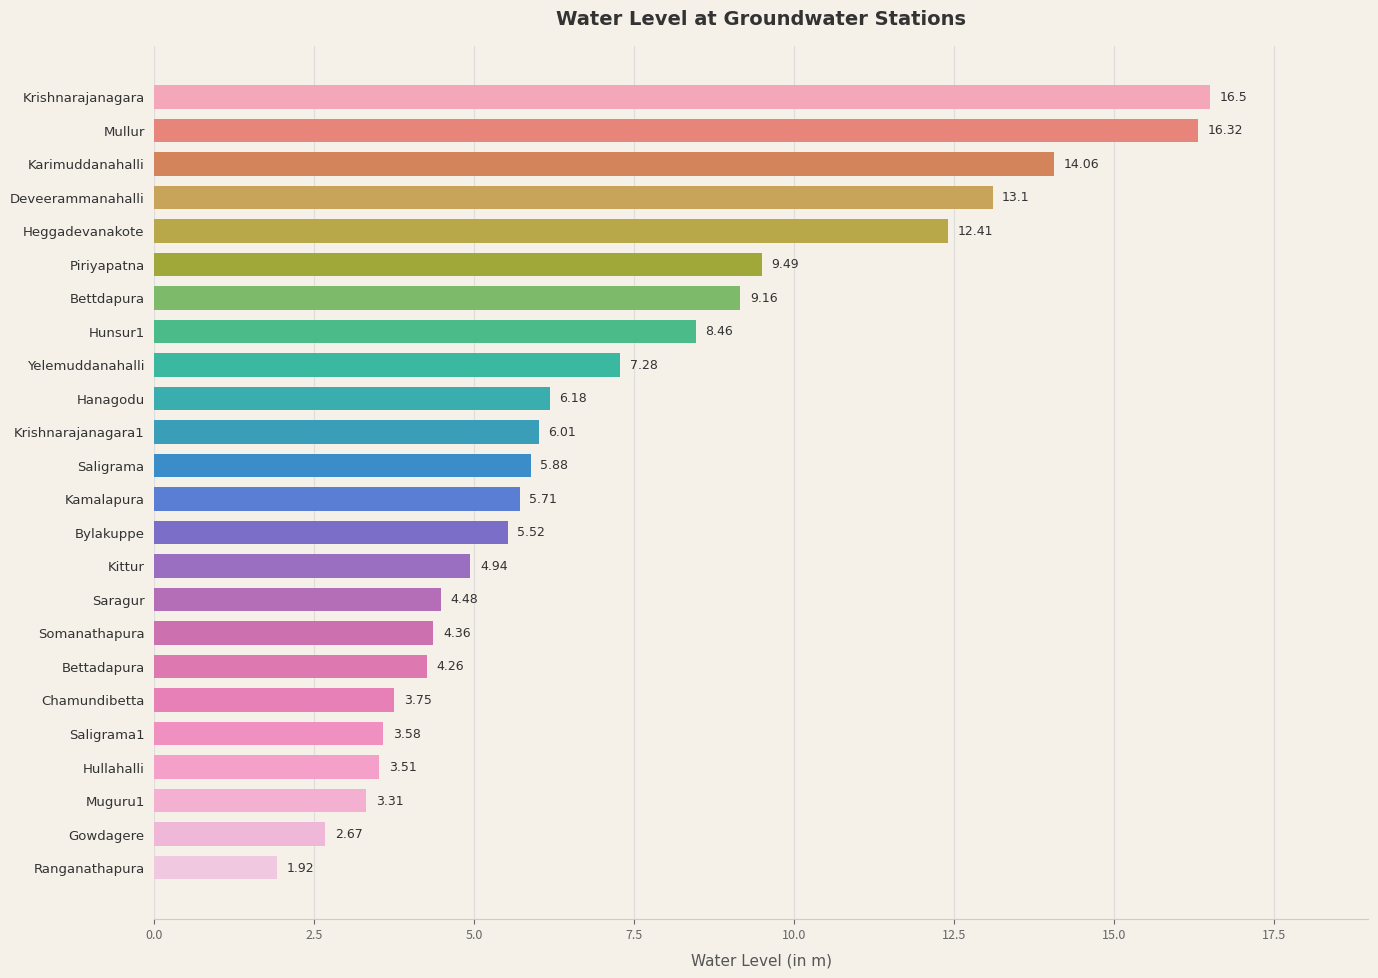

What is the sum of all values?

172.9